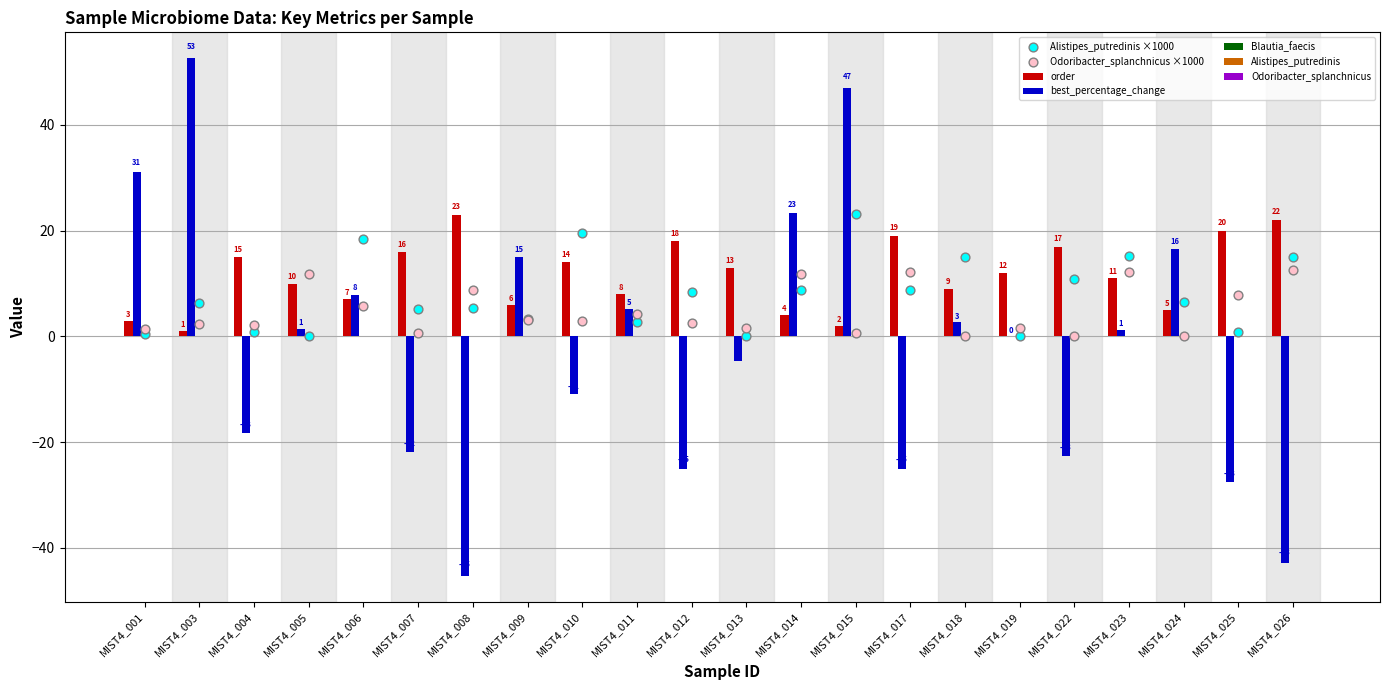

At how many categories does at least one series exceed 11?

17